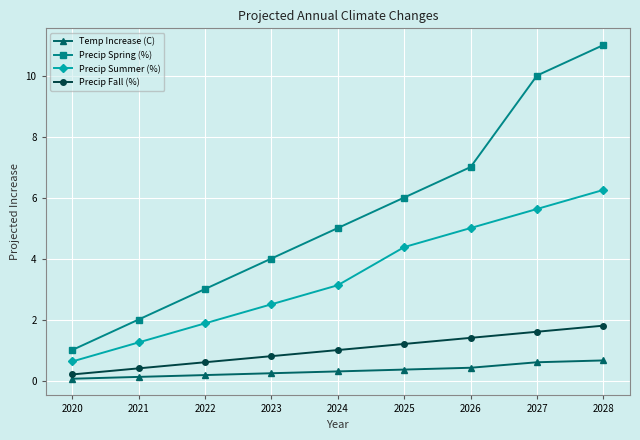

True or false: Precip Spring (%) has more than 0 points higher than both neighbors.

False